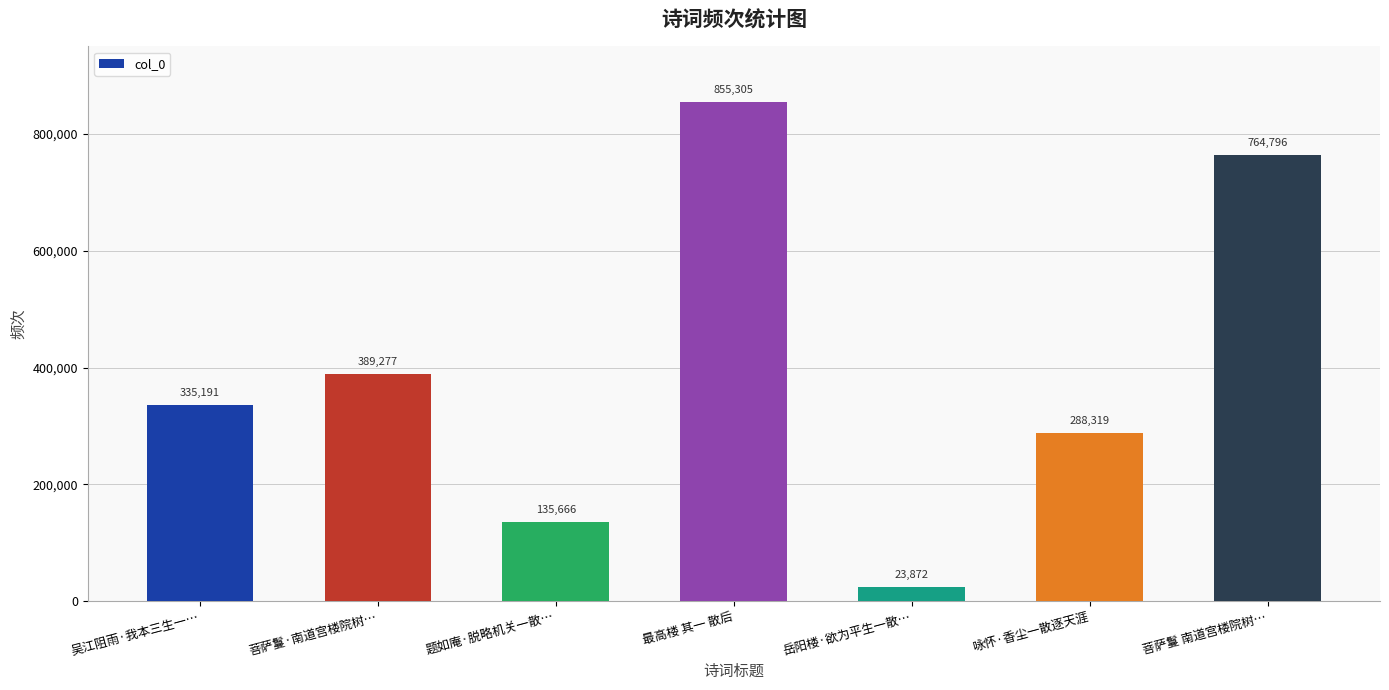

Rank the categories by value from highest to lowest.

最高楼 其一 散后, 菩萨鬘 南道宫楼院树…, 菩萨鬘·南道宫楼院树…, 吴江阻雨·我本三生一…, 咏怀·香尘一散逐天涯, 题如庵·脱略机关一散…, 岳阳楼·欲为平生一散…